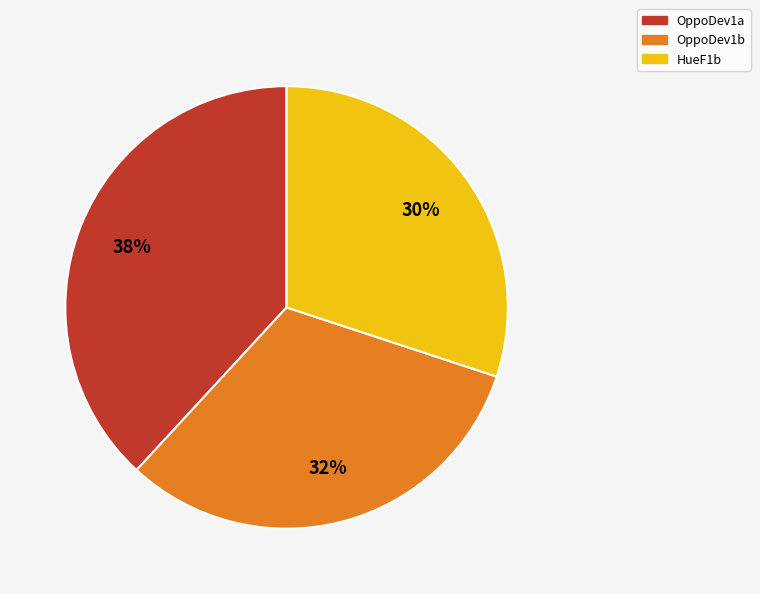

Do OppoDev1a and HueF1b together represent more than half of the pie?

Yes